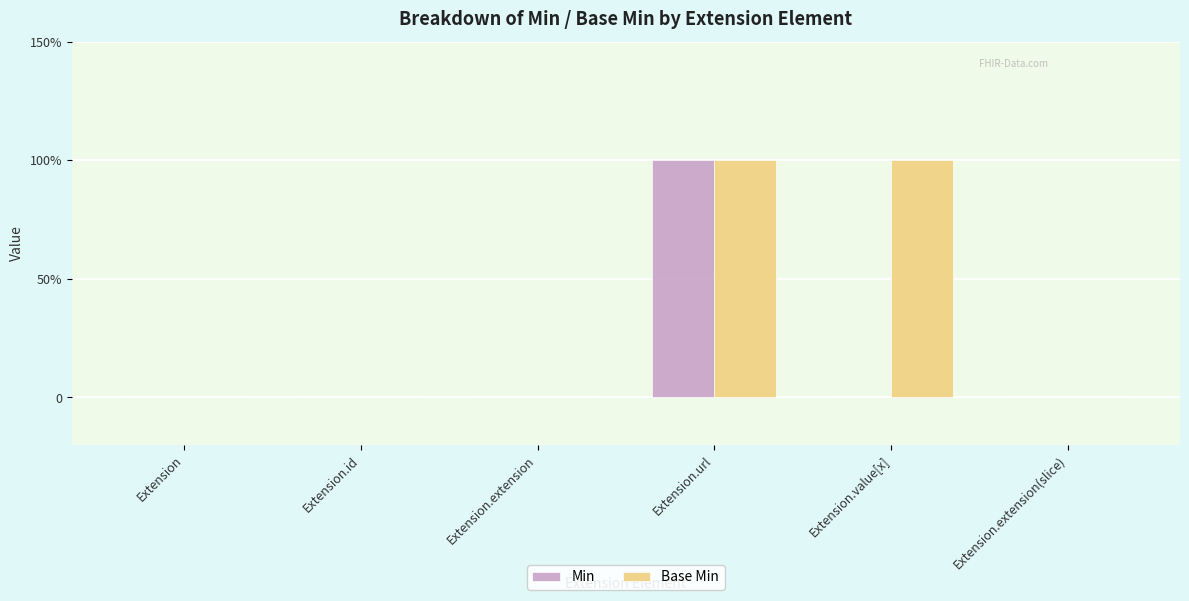

Does the chart contain stacked bars?

No